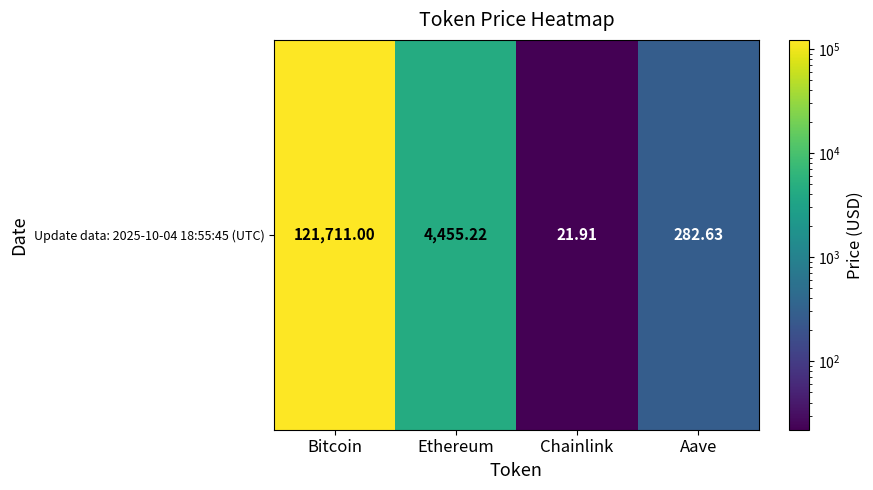

Where is the data nearest to the value 60866?

Ethereum